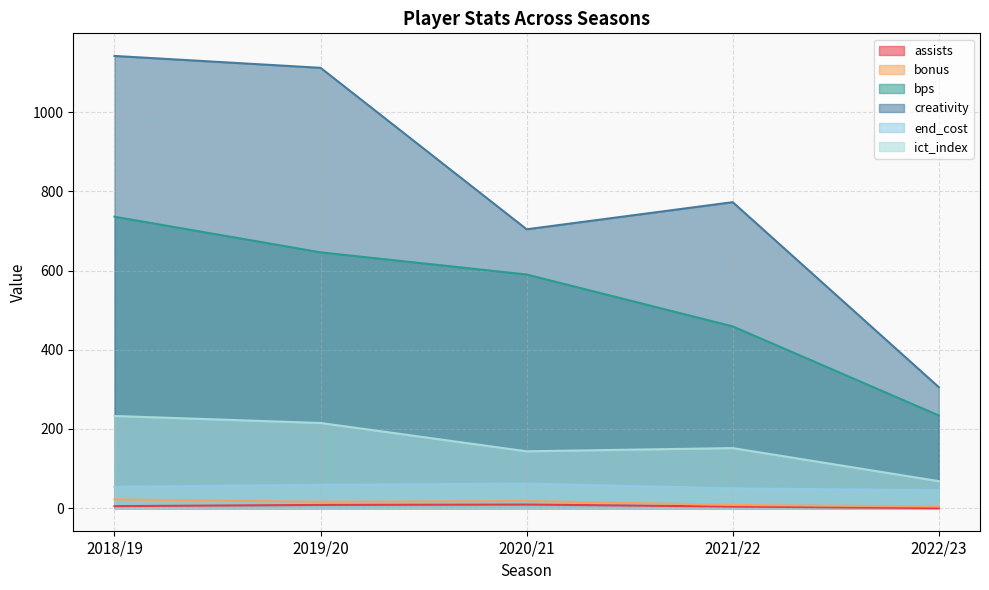

What value does the end_cost series have at 2021/22?

50.0